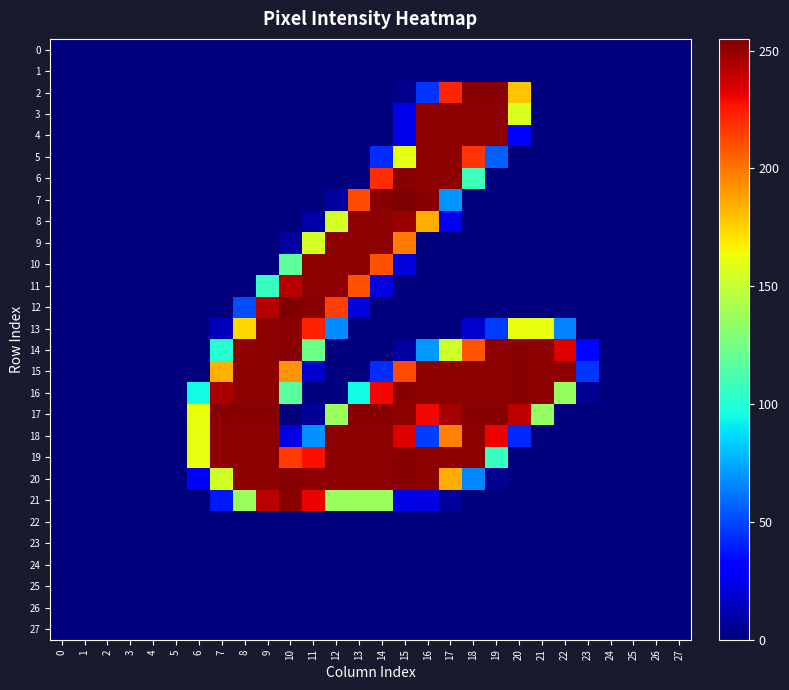

Which has a higher value, 23 or 12?

23